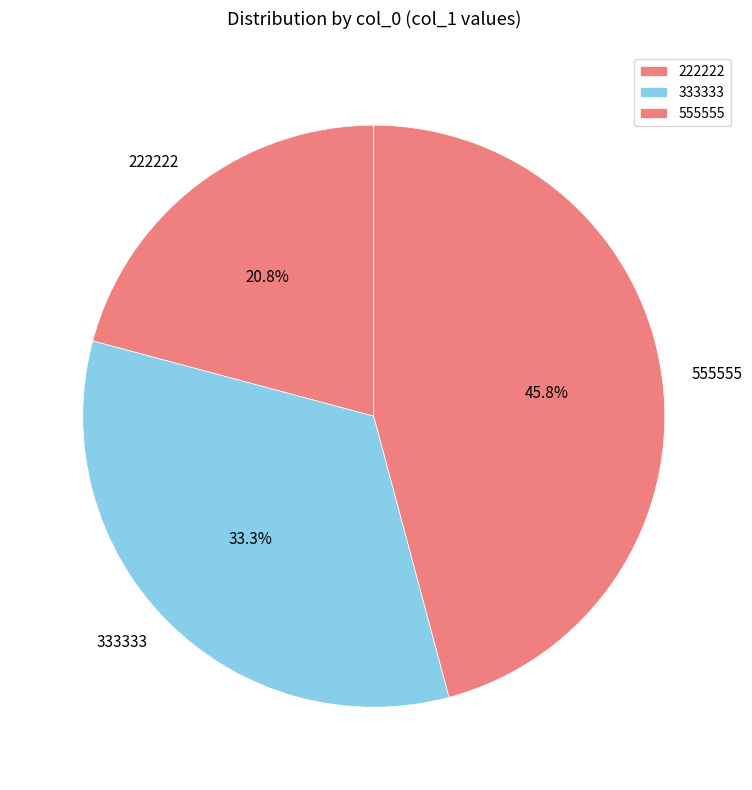

Approximately how many times larger is the value at 222222 compared to 333333?

0.6